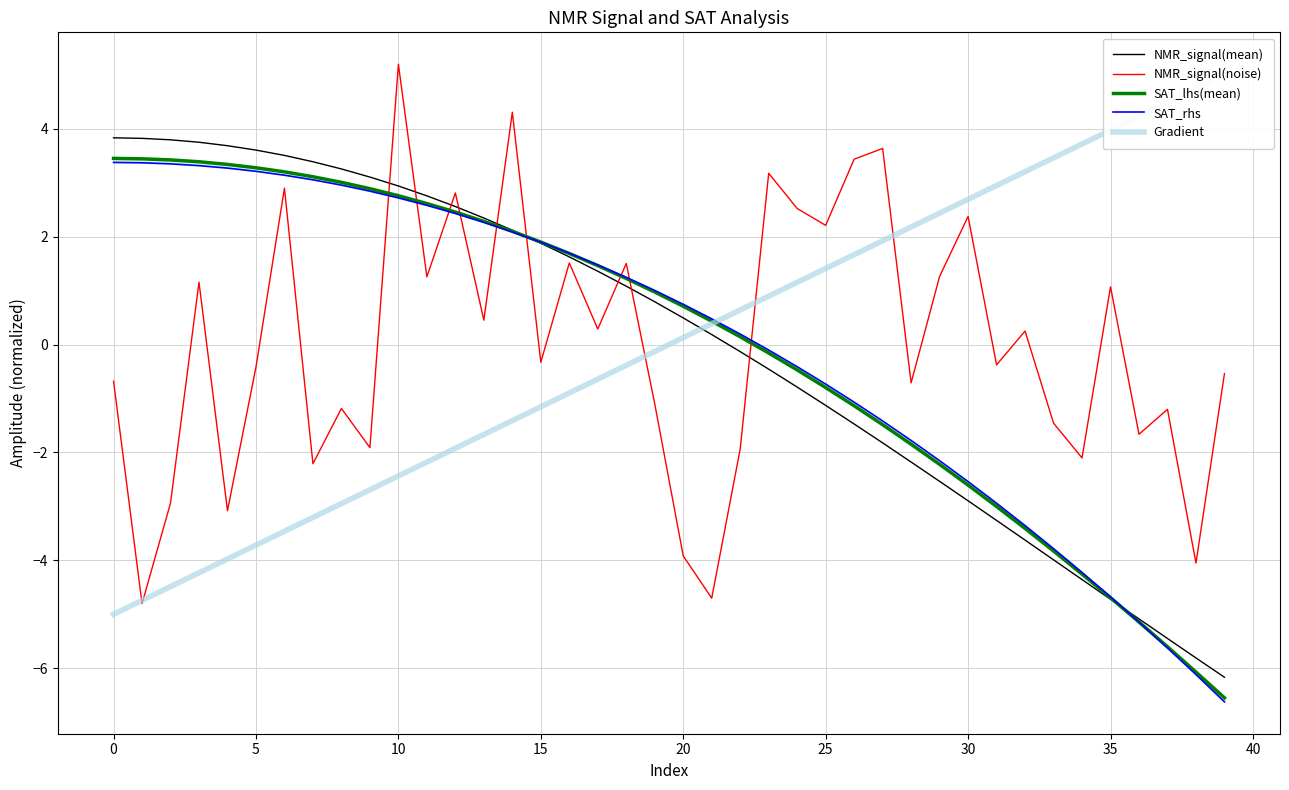

Does the chart have visible grid lines?

Yes